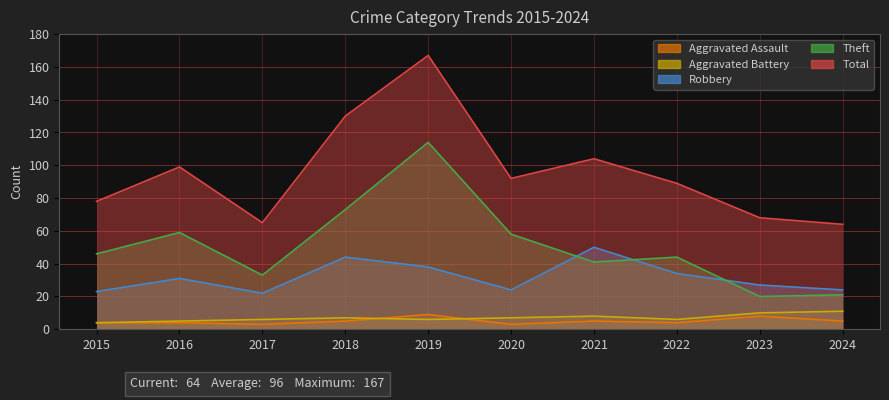

At which category does Aggravated Assault reach its first local valley?

2017